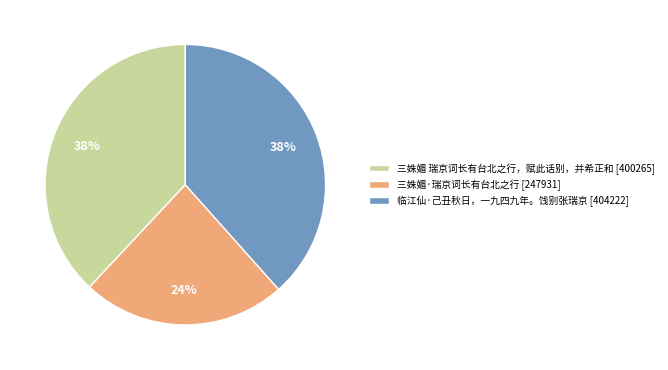

Combined, do 三姝媚 瑞京词长有台北之行，赋此话别，并希正和 and 临江仙·己丑秋日，一九四九年。饯别张瑞京 account for over 50%?

Yes